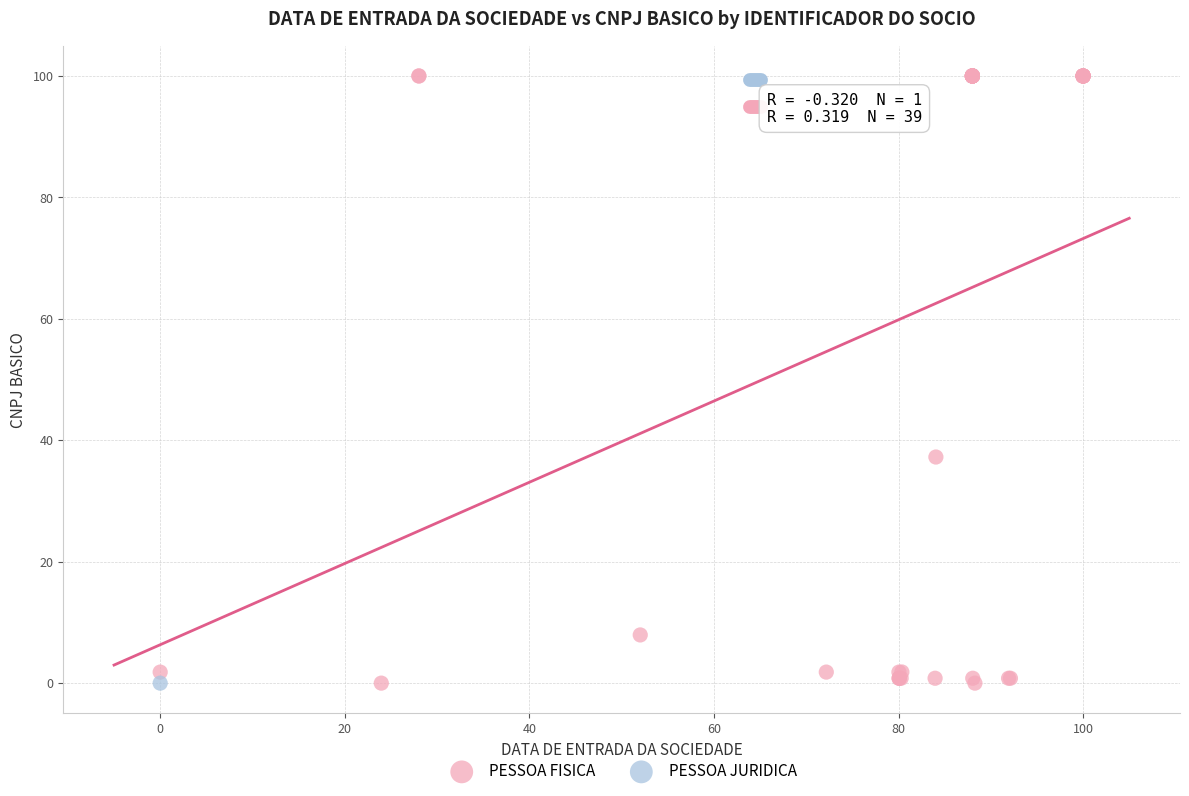

What are all the series names shown in the legend?

PESSOA FISICA, PESSOA JURIDICA